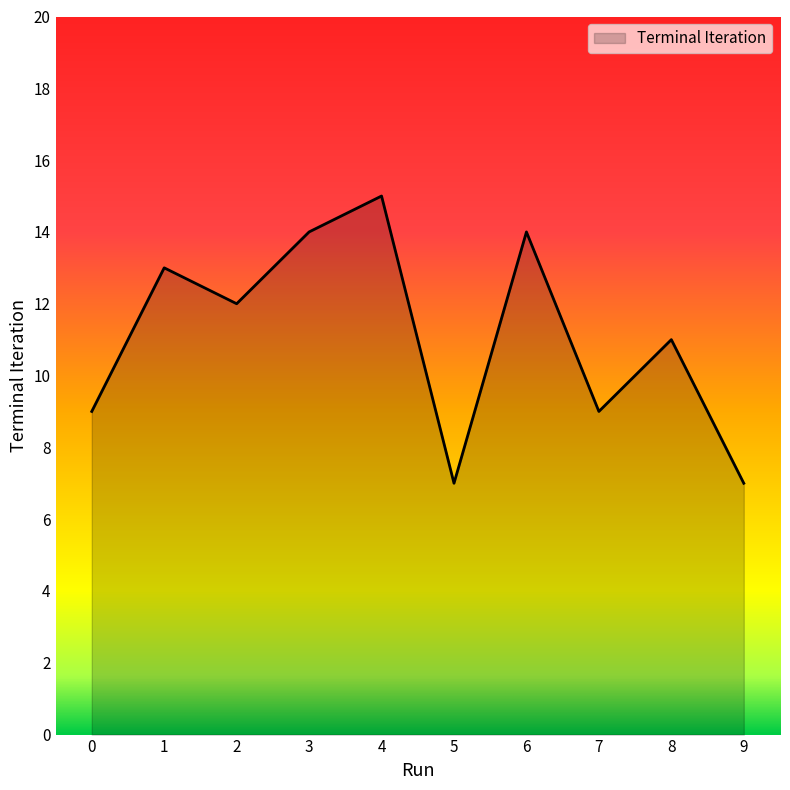

Reading left to right, extract all data points from this chart.

9	13	12	14	15	7	14	9	11	7